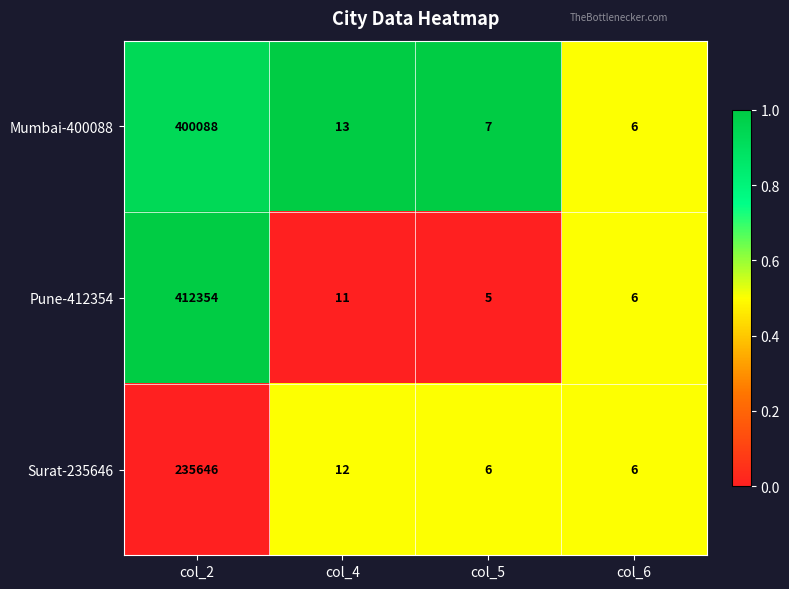

Reading left to right, transcribe all the data shown in this chart.

Mumbai-400088: 400088	13	7	6
Pune-412354: 412354	11	5	6
Surat-235646: 235646	12	6	6